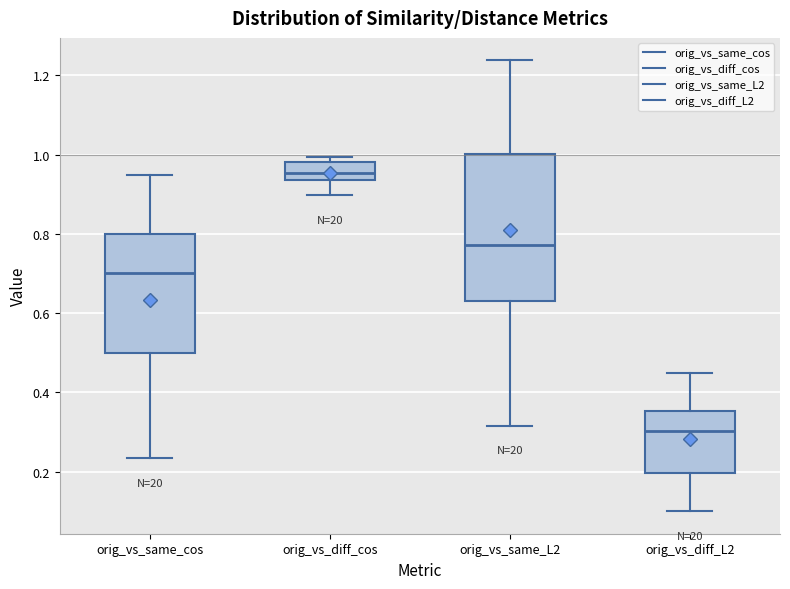

Reading left to right, transcribe this box plot: for each box, give where its median line is, the range the box spans, and where its two whiskers end, as read against the y-axis. The values are not printed on the chart, so give them approximately, as read against the axis.

orig_vs_same_cos: median 0.70, box 0.50 to 0.80, whiskers 0.24 to 0.96
orig_vs_diff_cos: median 0.96, box 0.94 to 0.98, whiskers 0.90 to 1.00
orig_vs_same_L2: median 0.78, box 0.64 to 1.00, whiskers 0.32 to 1.24
orig_vs_diff_L2: median 0.30, box 0.20 to 0.36, whiskers 0.10 to 0.44